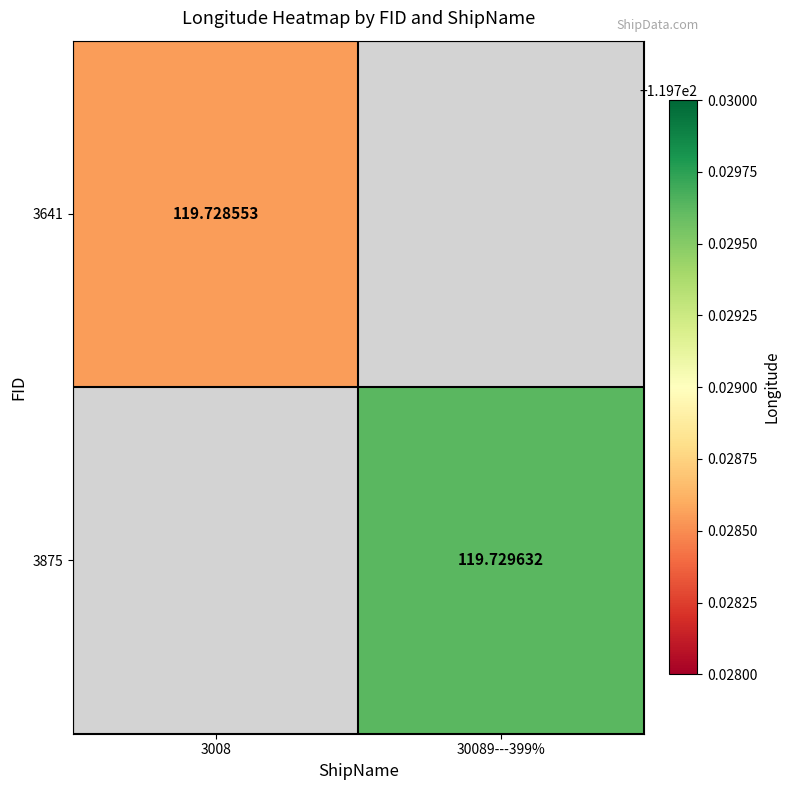

Is the value of 3875 at 30089---399% greater than the value of 3641 at 3008?

Yes